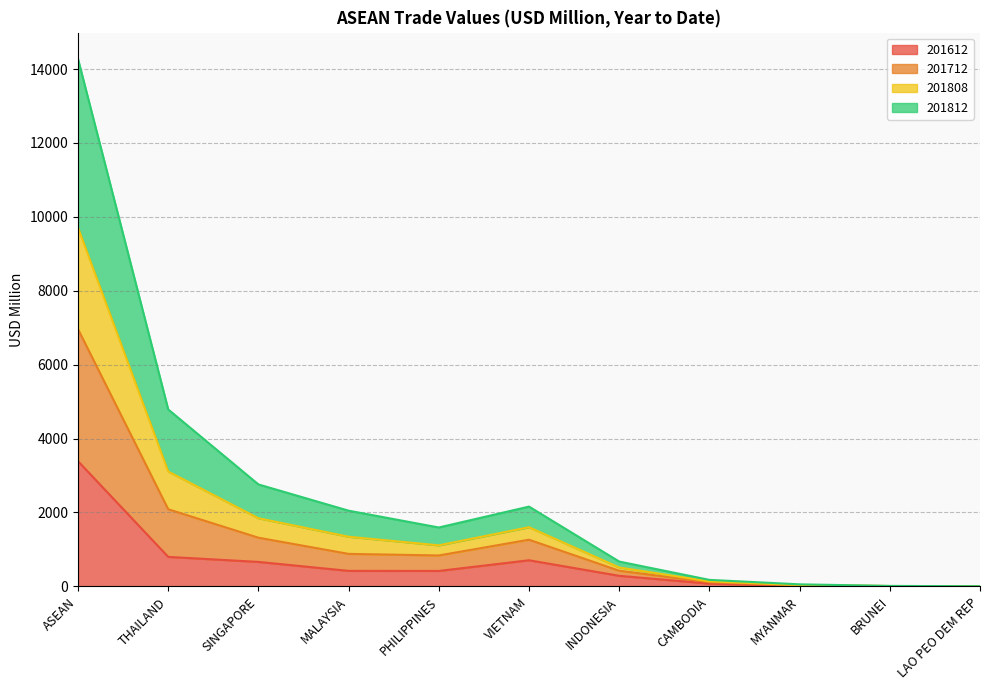

Which has a higher value, LAO PEO DEM REP or VIETNAM?

VIETNAM